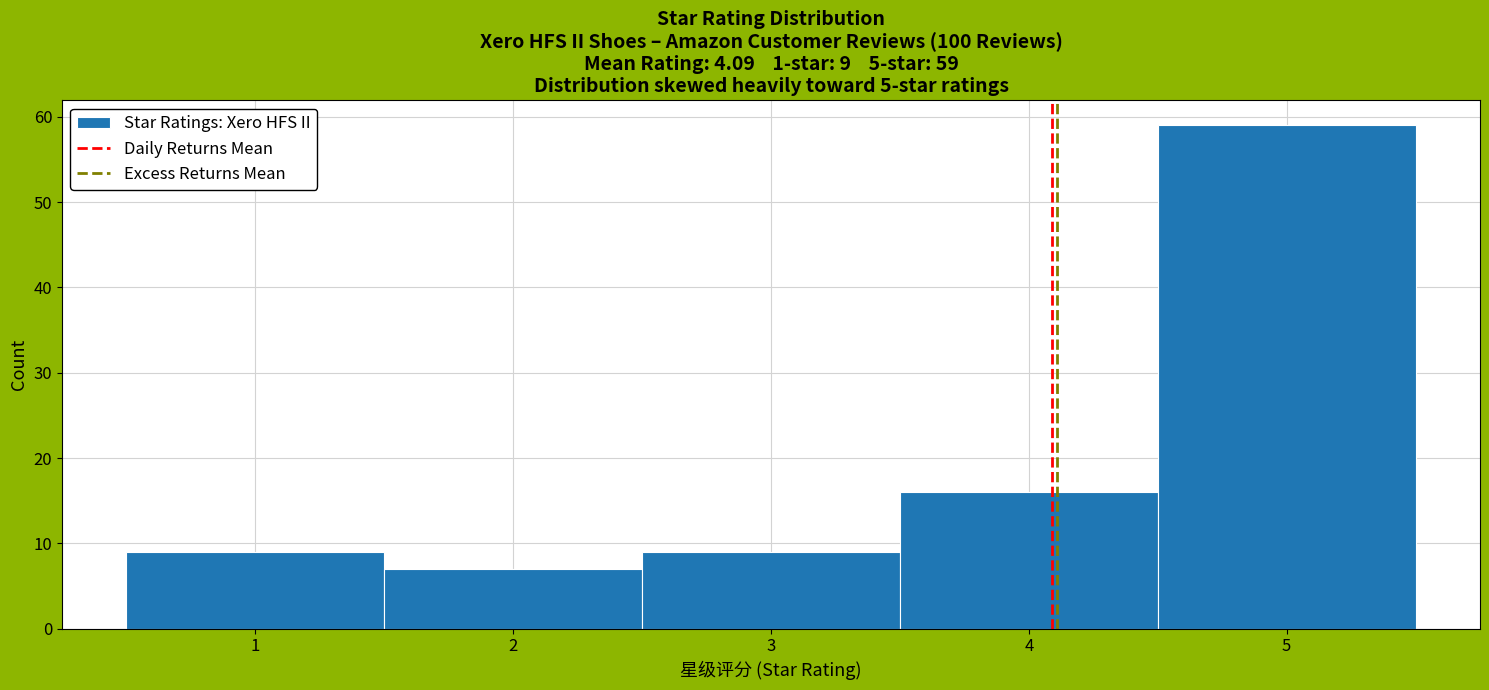

Over which range of the x-axis is the bar tallest?

4.5 to 5.5